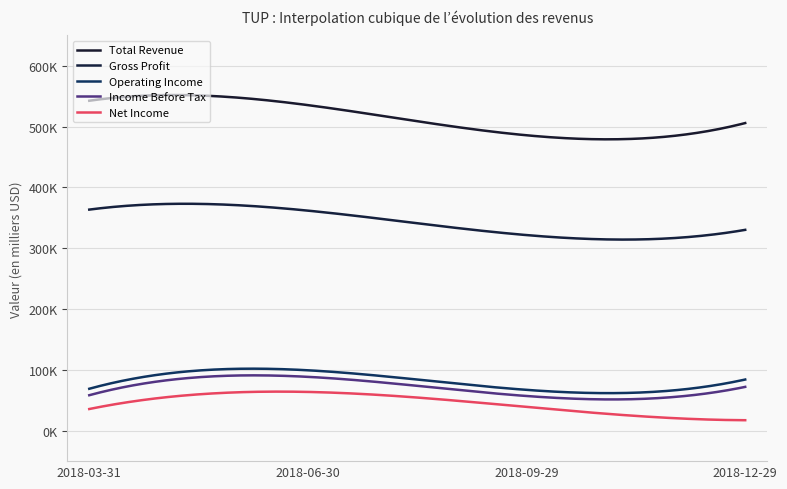

Is this an area chart (filled region under the line)?

No